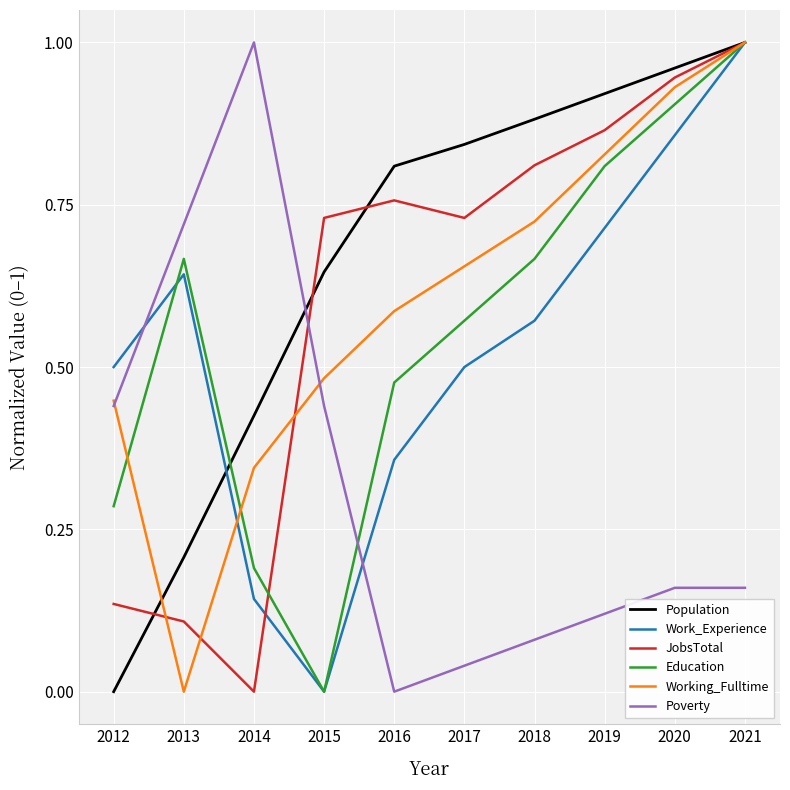

Rank the categories by Working_Fulltime value from highest to lowest.

2021, 2020, 2019, 2018, 2017, 2016, 2015, 2012, 2014, 2013